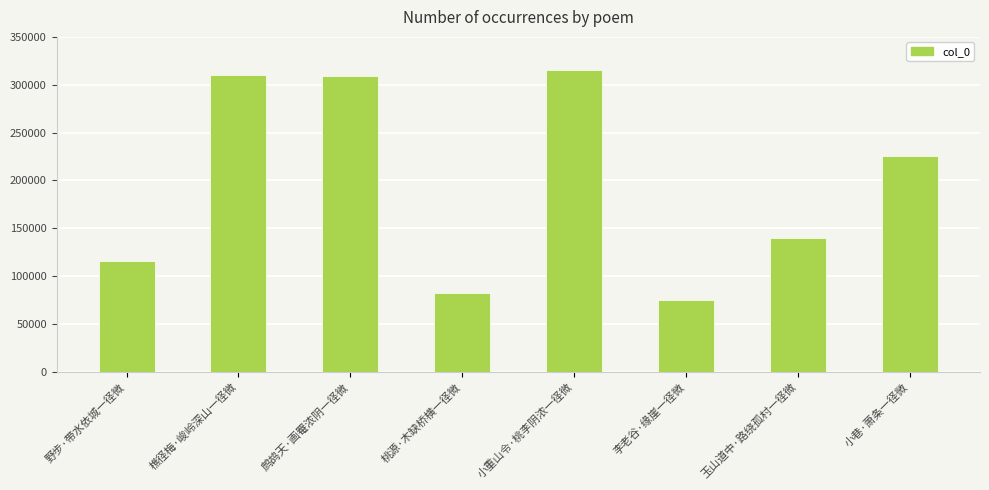

What position from the right is 桃源·木缺桥横一径微?

5